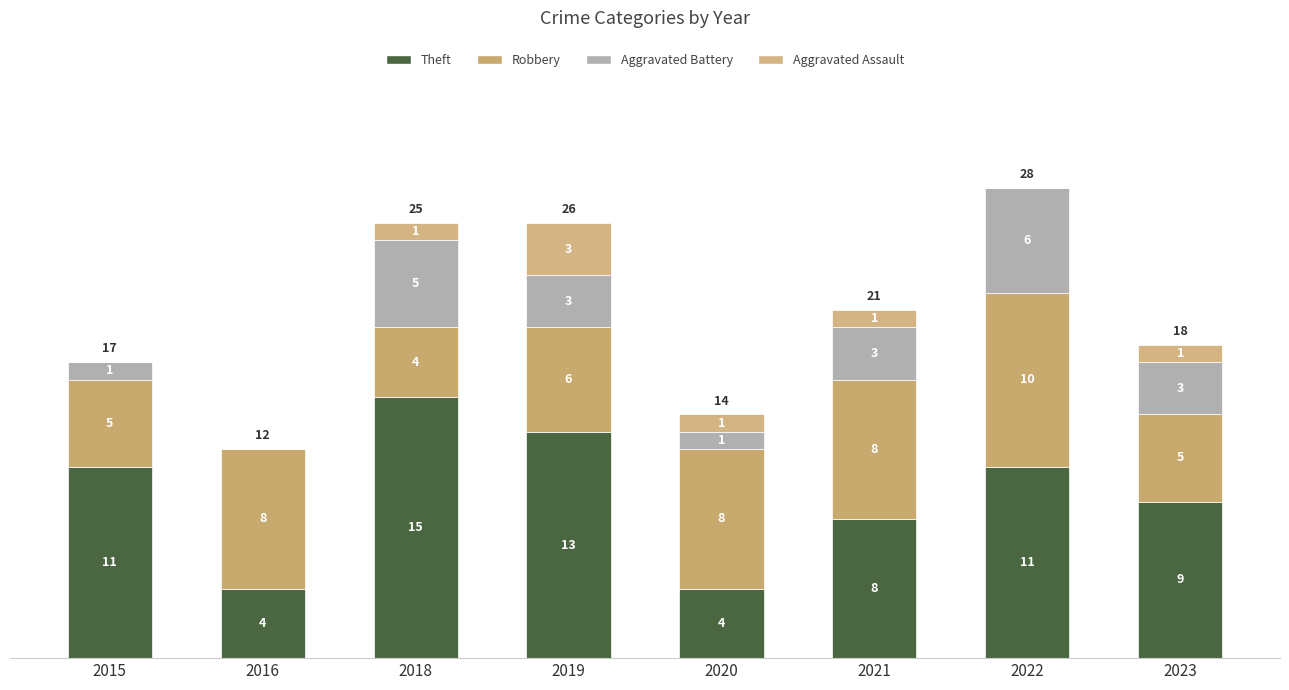

What is the value of the Theft bar at the 8th from the left?

9